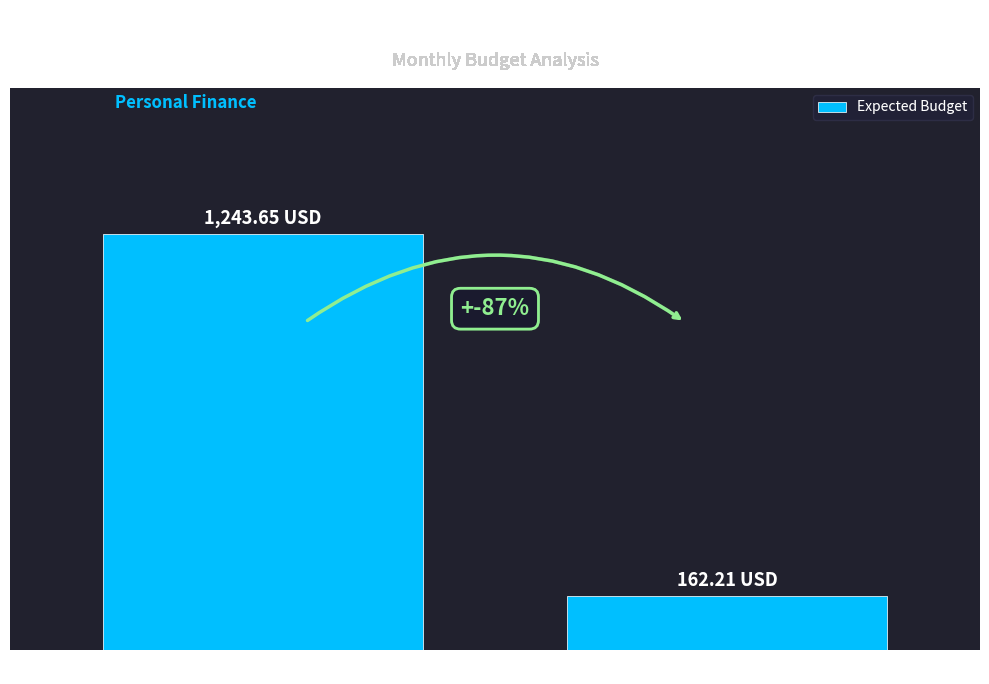

Does the chart contain any negative values?

No